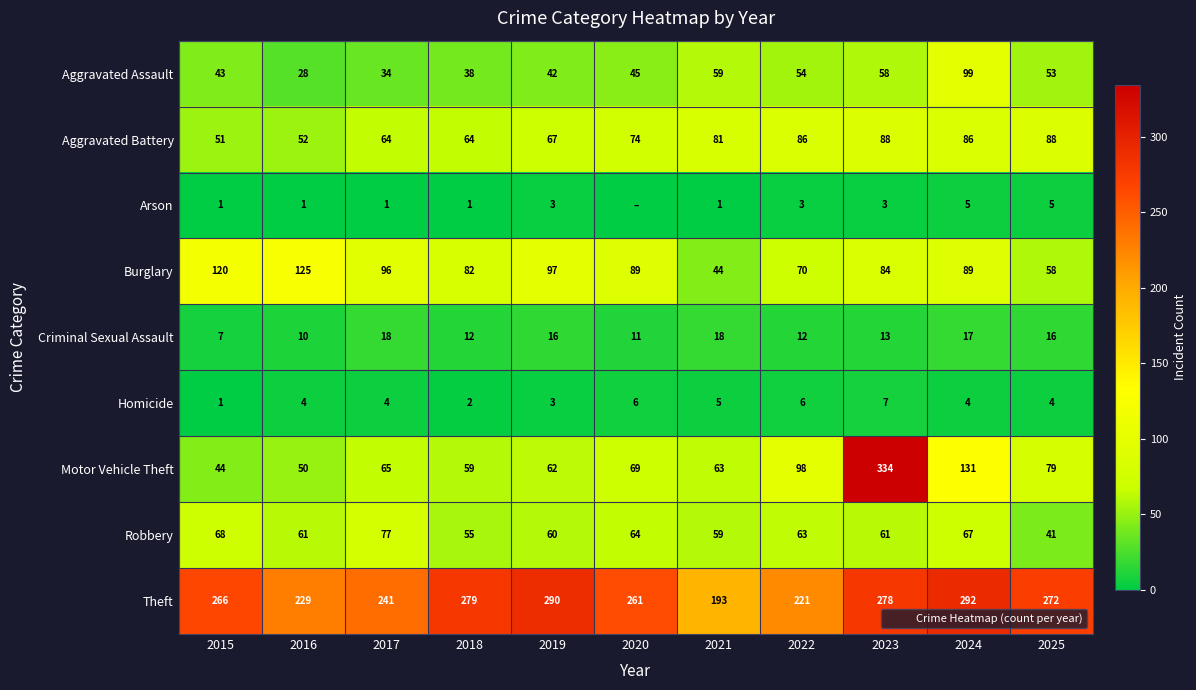

Which series has the largest total across all categories?

Theft